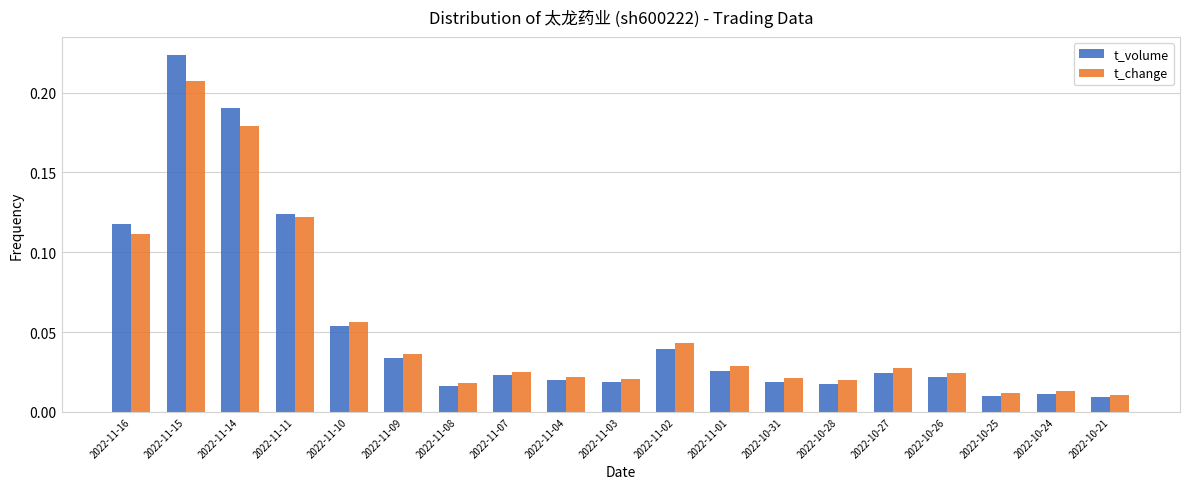

At which label does t_change reach its peak?

2022-11-15